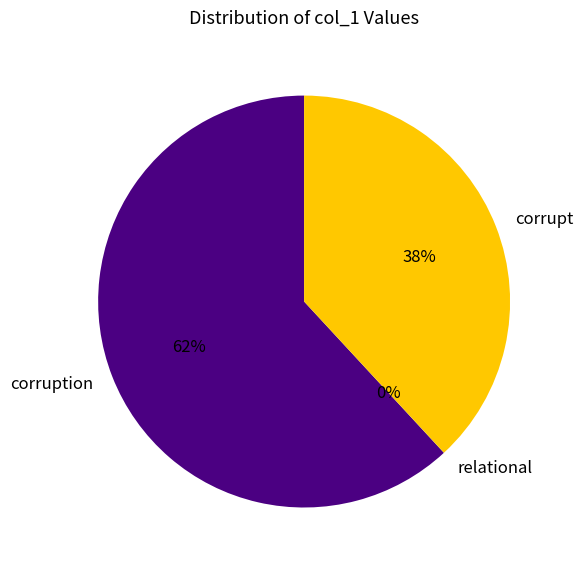

Is it true that corrupt is 27% of the pie?

False